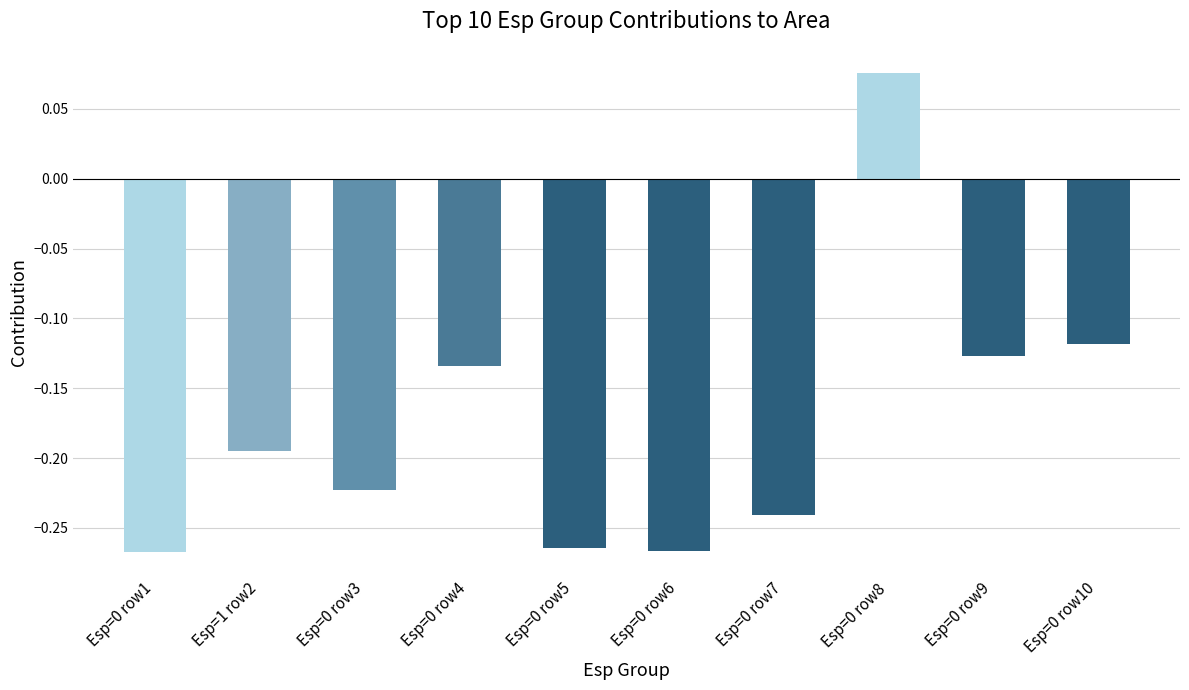

The value at Esp=0 row1 is -0.4. True or false?

False